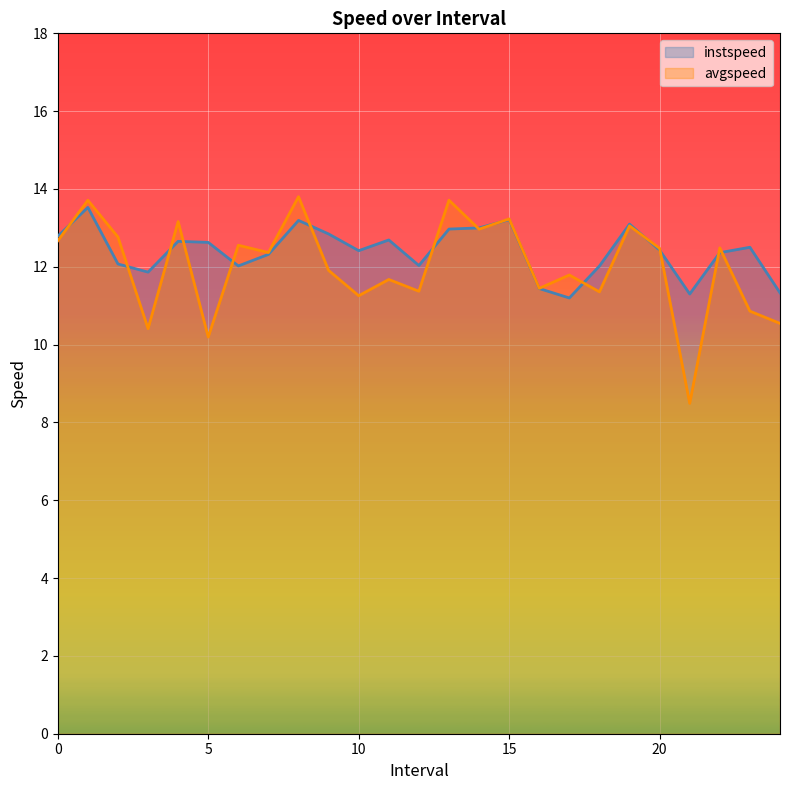

Is it true that avgspeed equals 13.2 at 4.0?

True